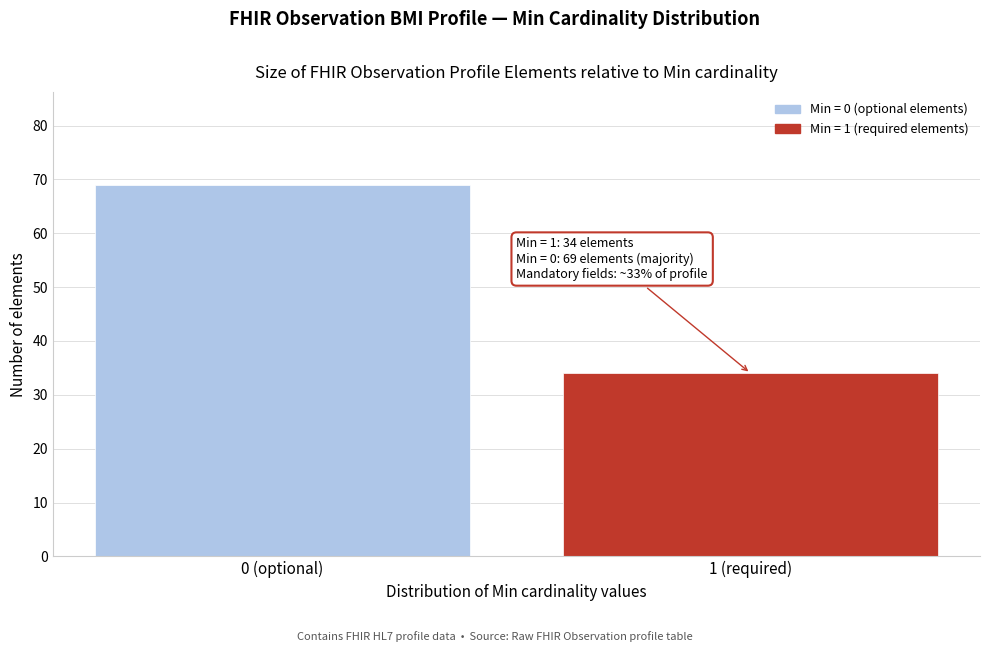

Reading left to right, extract all data points from this chart.

69	34